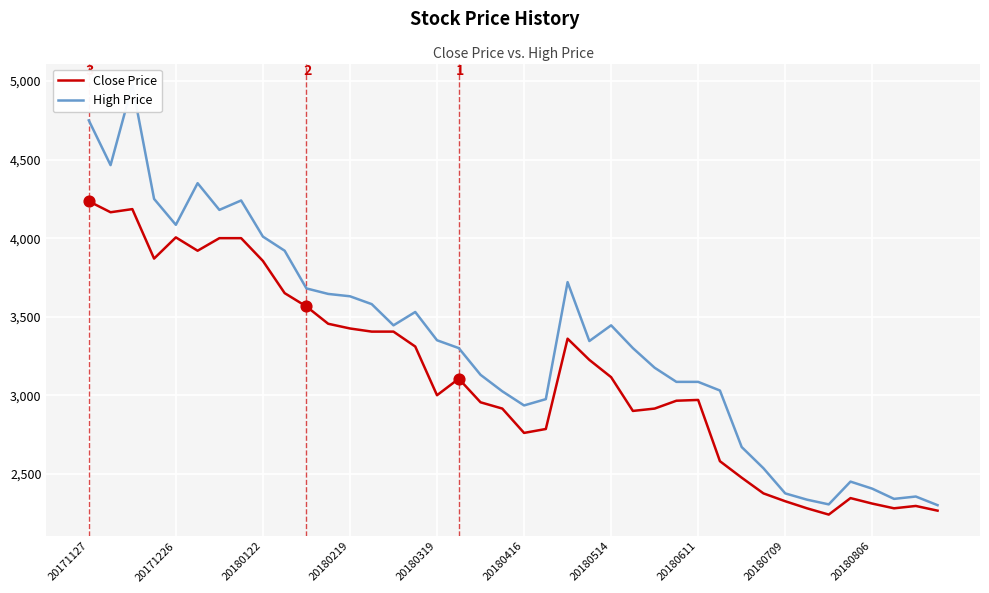

Which series contains the highest Y value?

High Price